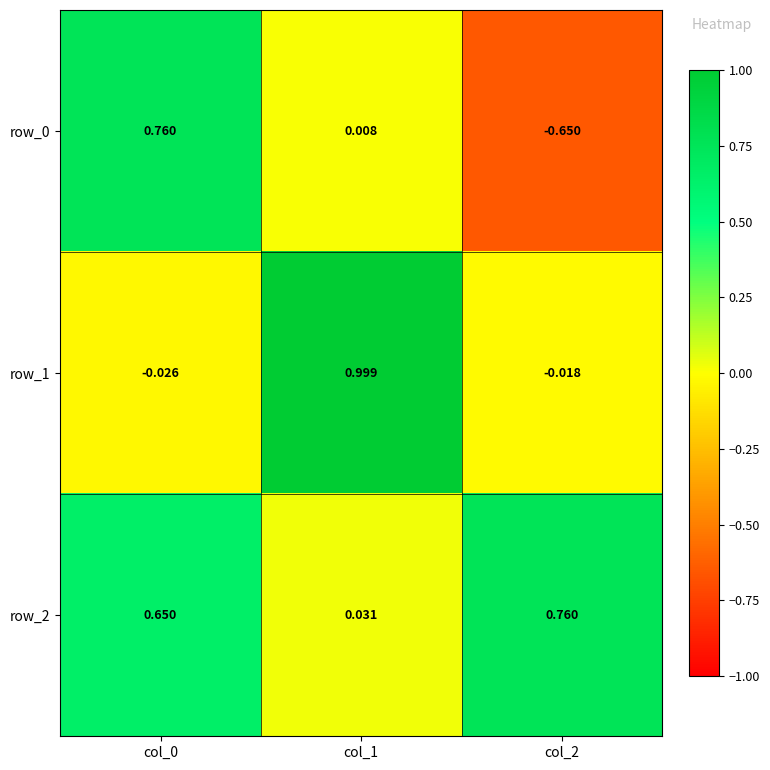

Is the value of row_0 at col_2 greater than the value of row_1 at col_2?

No